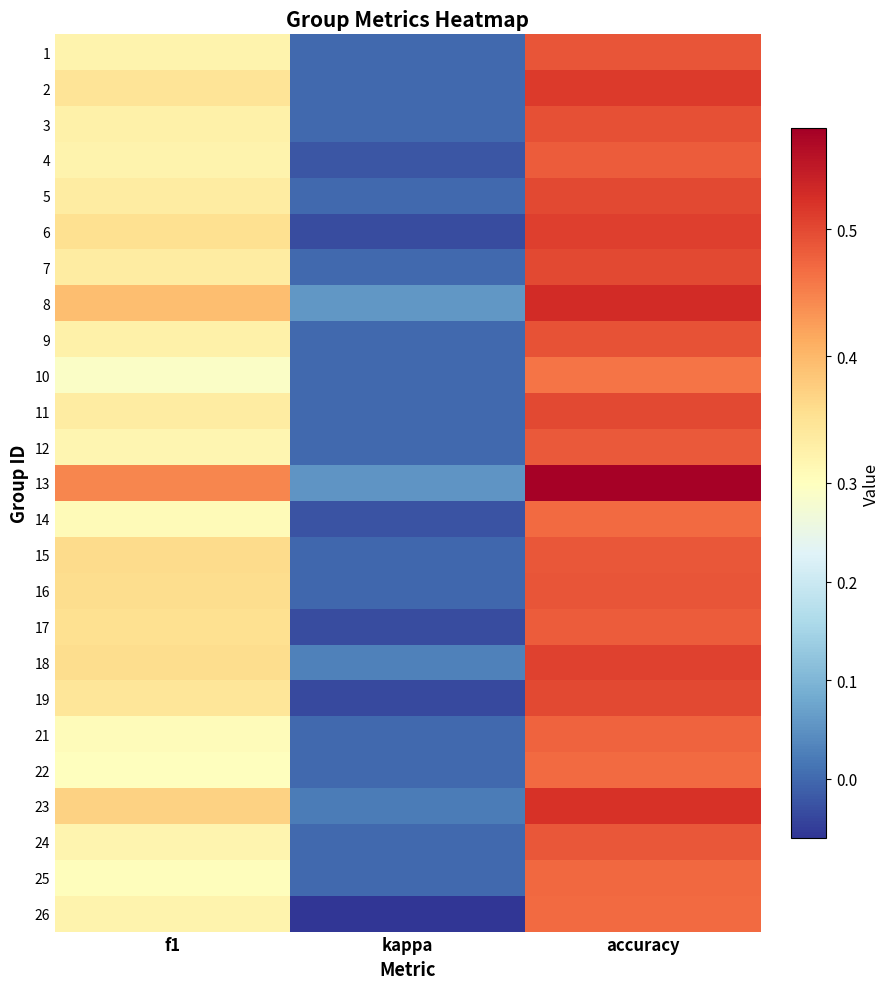

Reading left to right, what are all the values shown in this chart?

1: f1=0.3	kappa=0.0	accuracy=0.5
2: f1=0.3	kappa=0.0	accuracy=0.5
3: f1=0.3	kappa=0.0	accuracy=0.5
4: f1=0.3	kappa=-0.0	accuracy=0.5
5: f1=0.3	kappa=0.0	accuracy=0.5
6: f1=0.4	kappa=-0.0	accuracy=0.5
7: f1=0.3	kappa=0.0	accuracy=0.5
8: f1=0.4	kappa=0.1	accuracy=0.5
9: f1=0.3	kappa=0.0	accuracy=0.5
10: f1=0.3	kappa=0.0	accuracy=0.5
11: f1=0.3	kappa=0.0	accuracy=0.5
12: f1=0.3	kappa=0.0	accuracy=0.5
13: f1=0.4	kappa=0.1	accuracy=0.6
14: f1=0.3	kappa=-0.0	accuracy=0.5
15: f1=0.4	kappa=-0.0	accuracy=0.5
16: f1=0.4	kappa=-0.0	accuracy=0.5
17: f1=0.4	kappa=-0.0	accuracy=0.5
18: f1=0.4	kappa=0.0	accuracy=0.5
19: f1=0.3	kappa=-0.0	accuracy=0.5
21: f1=0.3	kappa=0.0	accuracy=0.5
22: f1=0.3	kappa=0.0	accuracy=0.5
23: f1=0.4	kappa=0.0	accuracy=0.5
24: f1=0.3	kappa=0.0	accuracy=0.5
25: f1=0.3	kappa=0.0	accuracy=0.5
26: f1=0.3	kappa=-0.1	accuracy=0.5